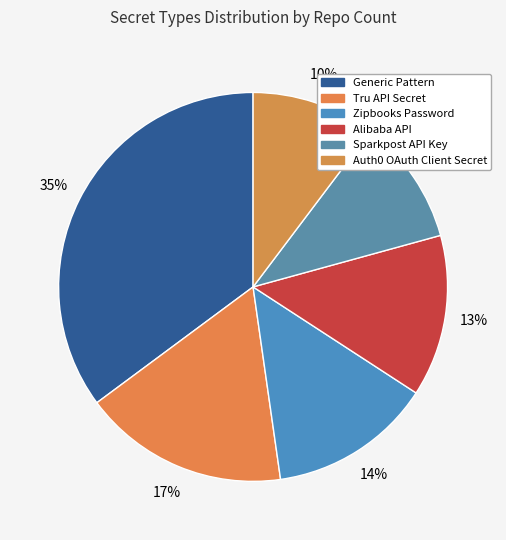

Count the number of slices in the pie.

6